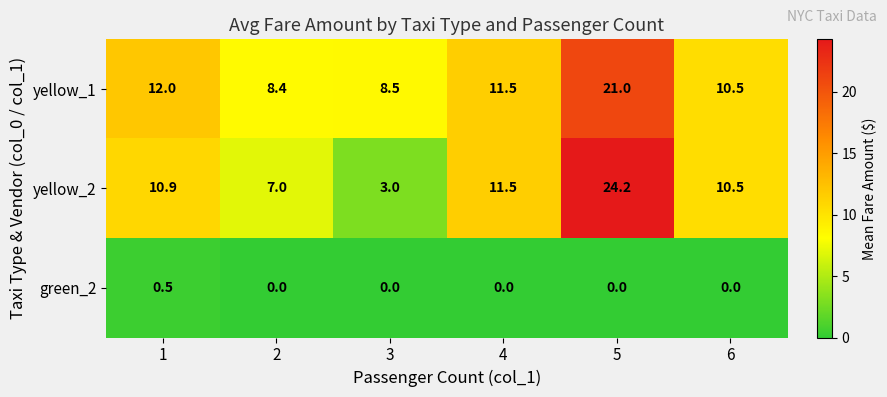

Is it true that green_2 equals 0.9 at 1?

False